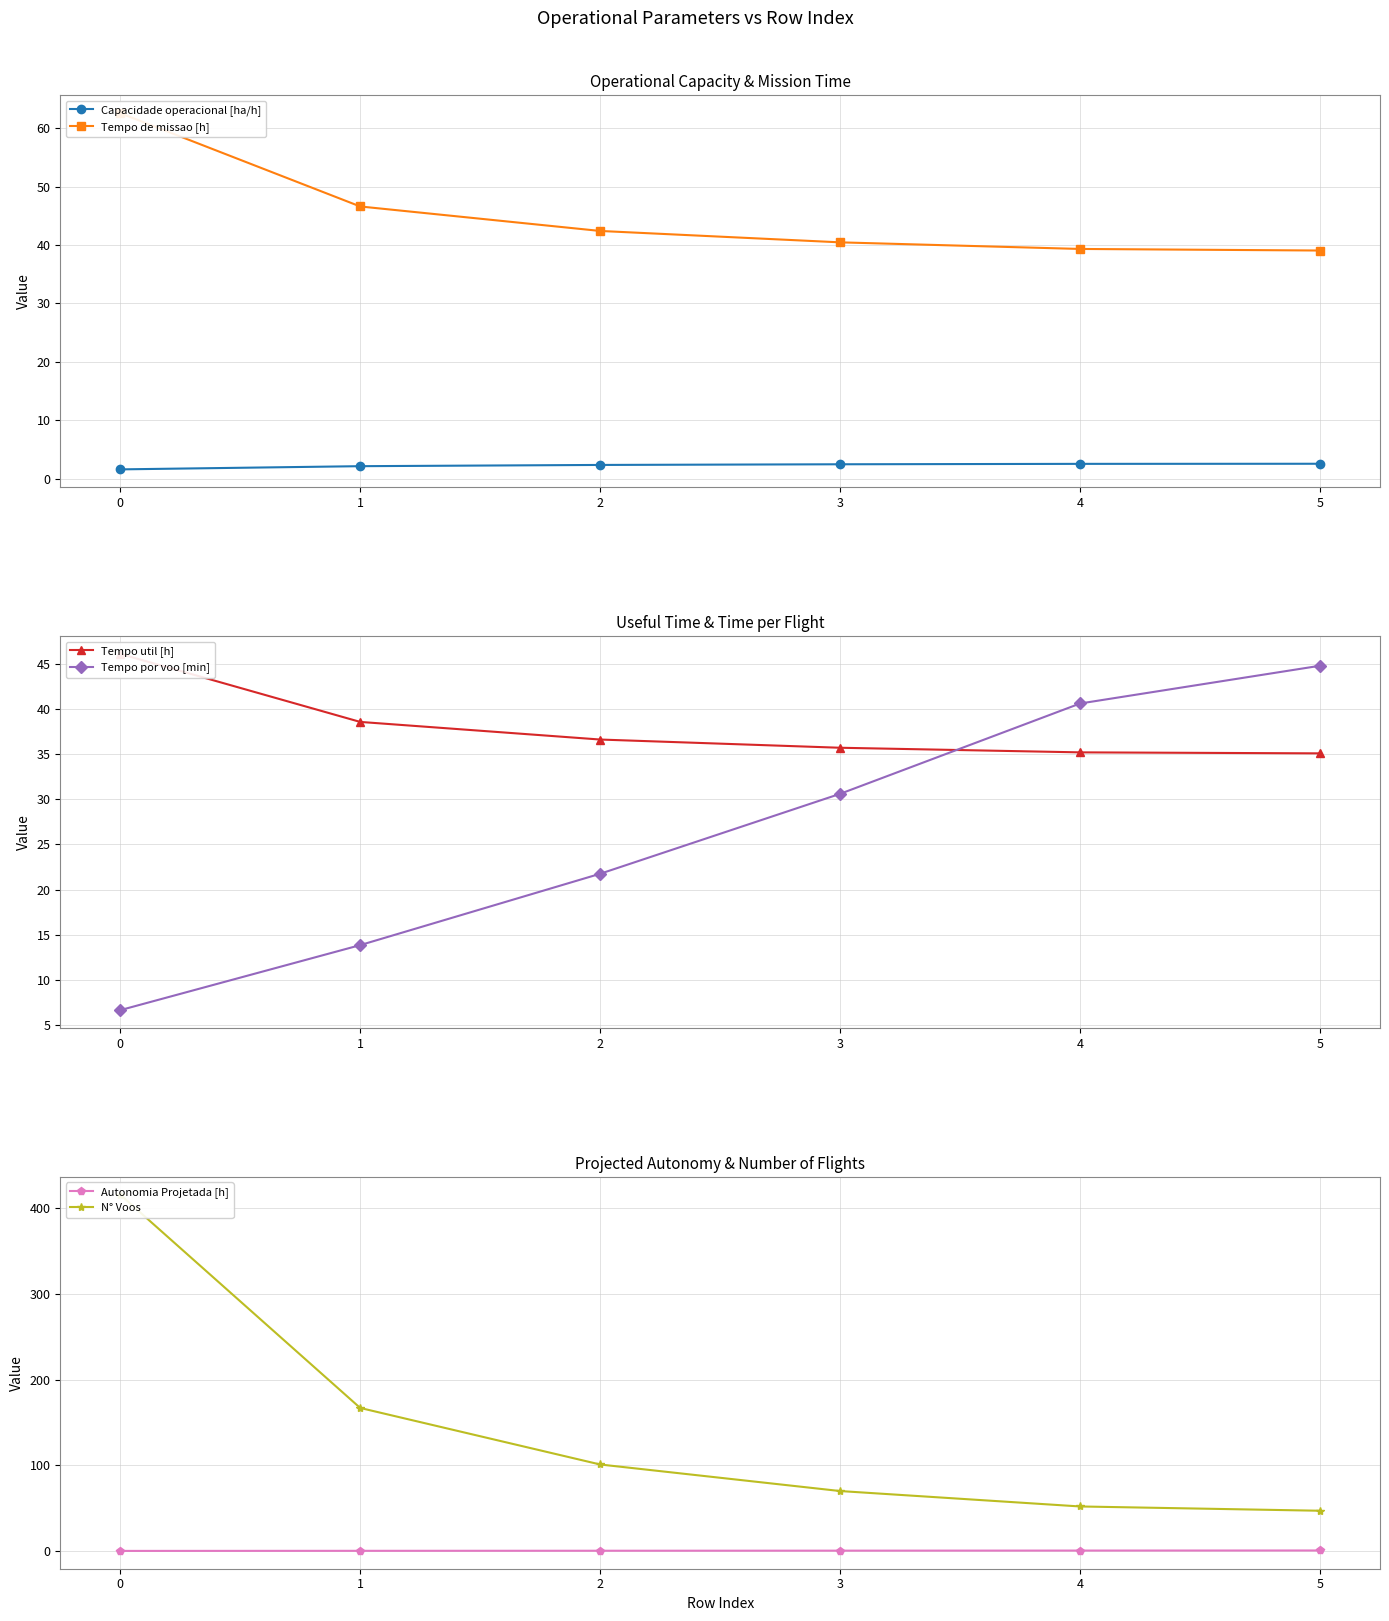

What is the value of the N° Voos point at the 5th from the left?

52.0